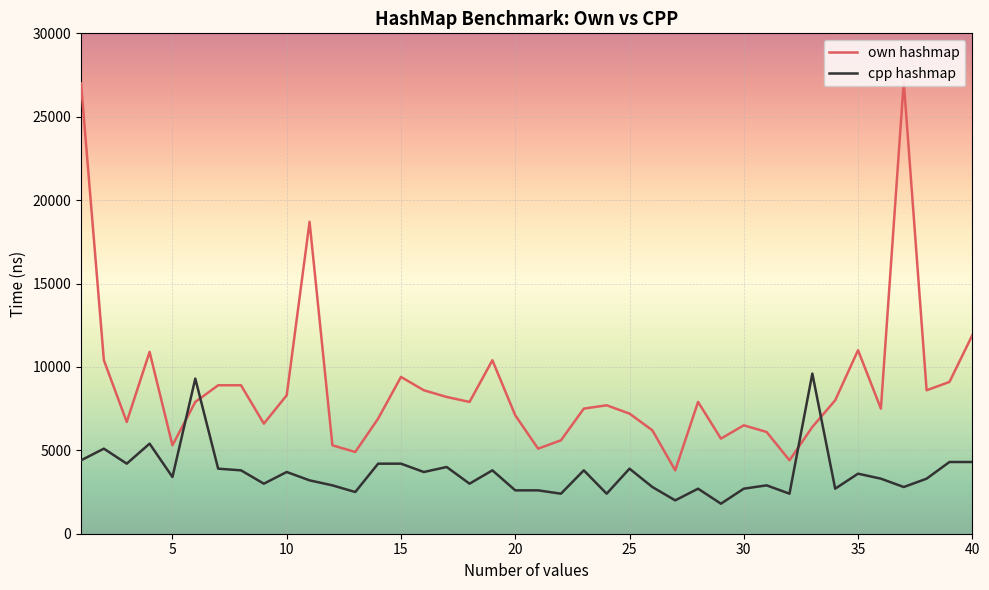

List the series in order of their overall mean, highest first.

own hashmap, cpp hashmap